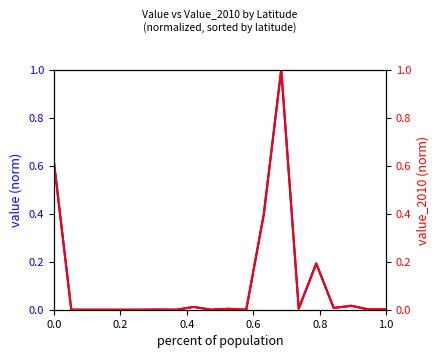

Rank the series at 1.0 from highest to lowest value.

Value (normalized), Value_2010 (normalized)